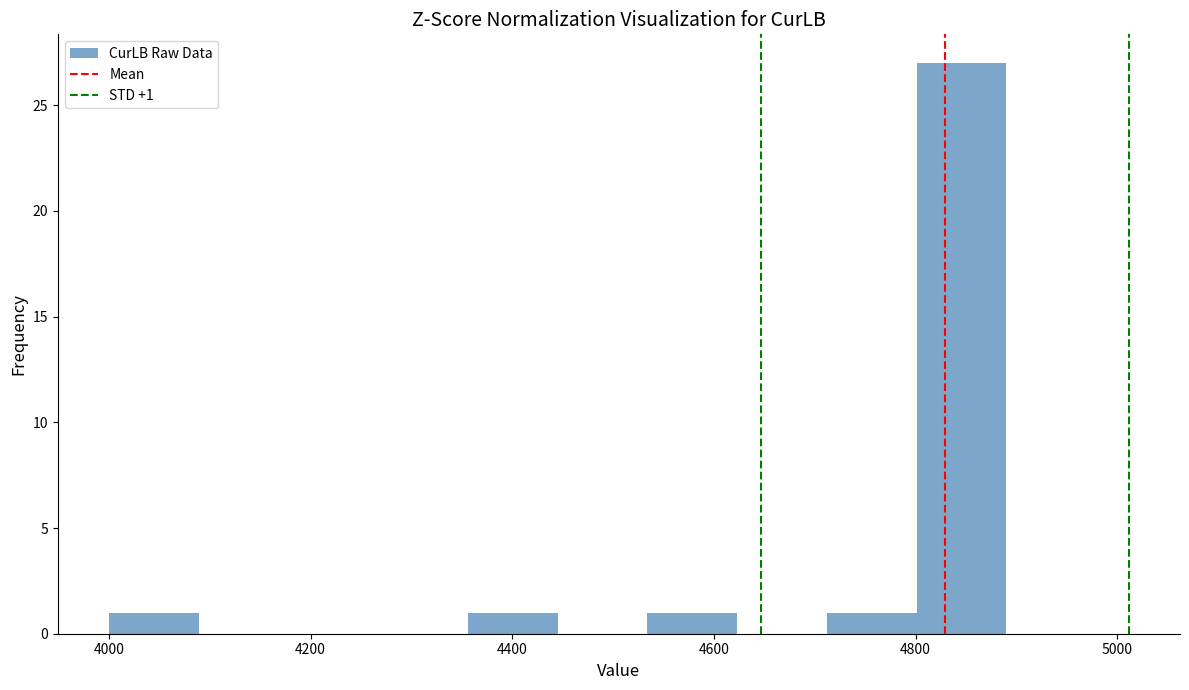

Which range on the x-axis has the tallest bar?

4800 to 4900